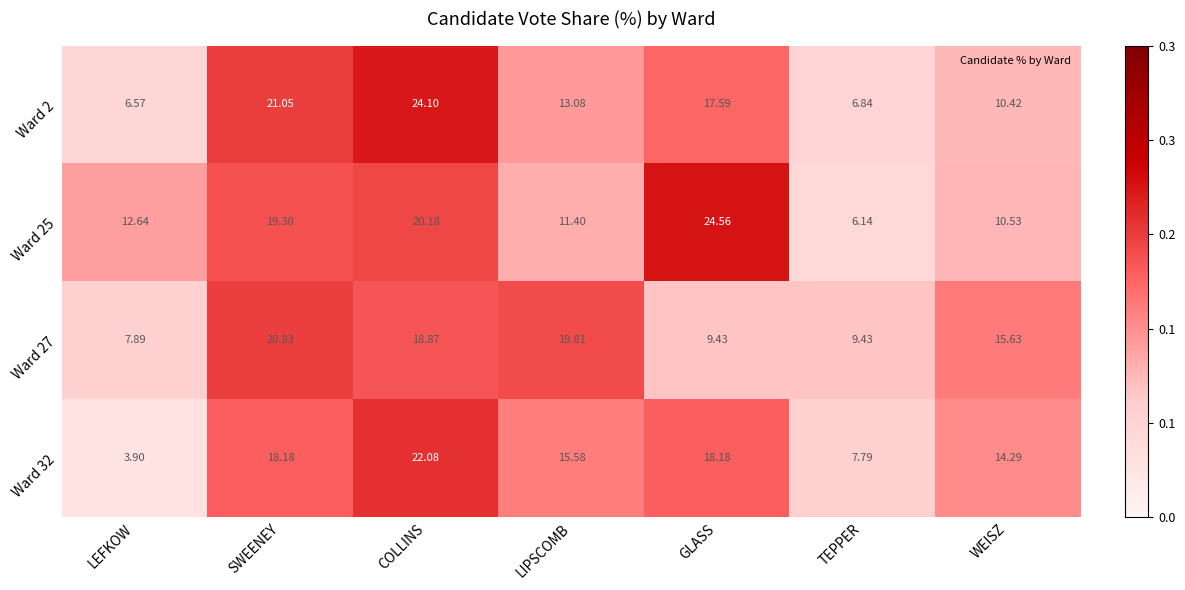

What is the spread (max minus min) of values at WEISZ?

5.2